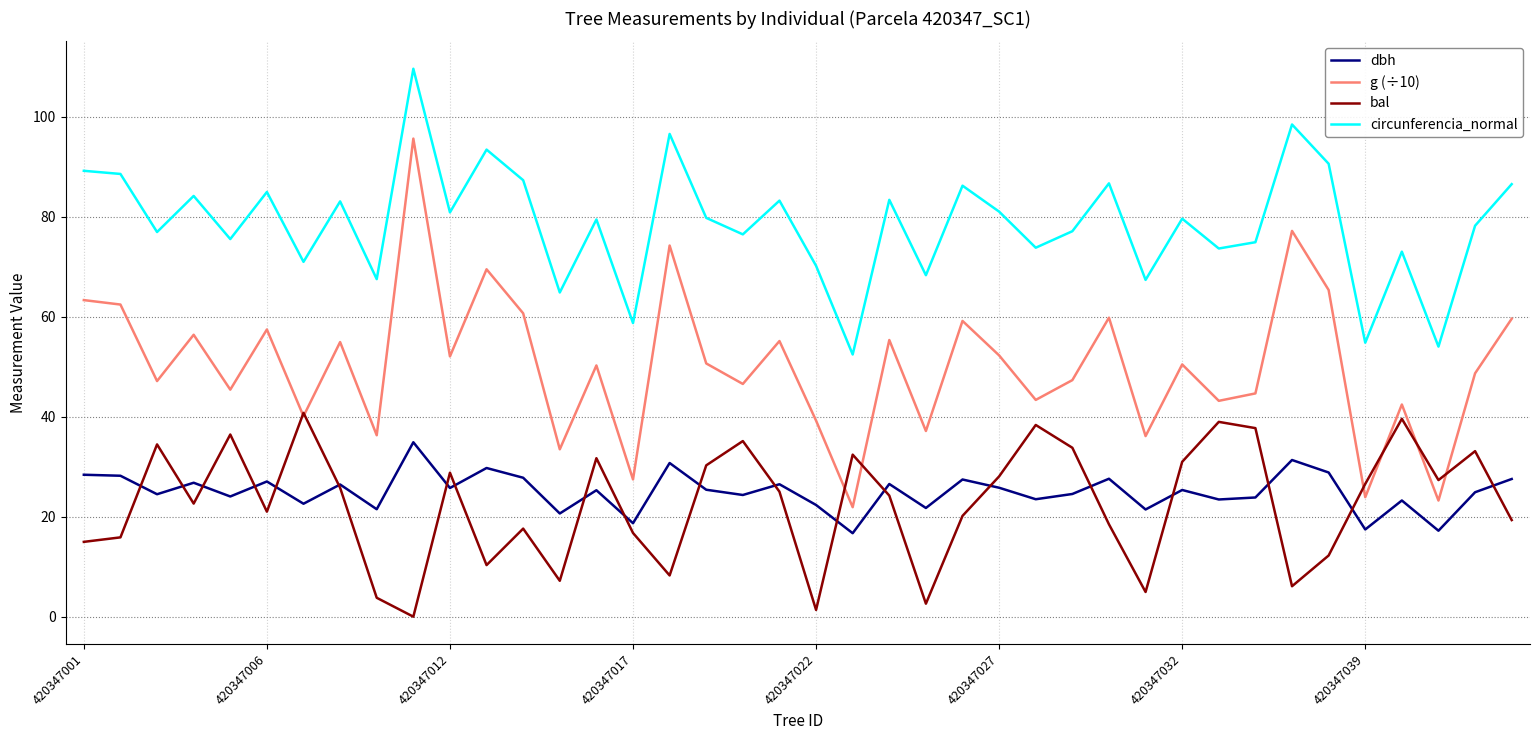

What is the minimum value for circunferencia_normal?

52.5